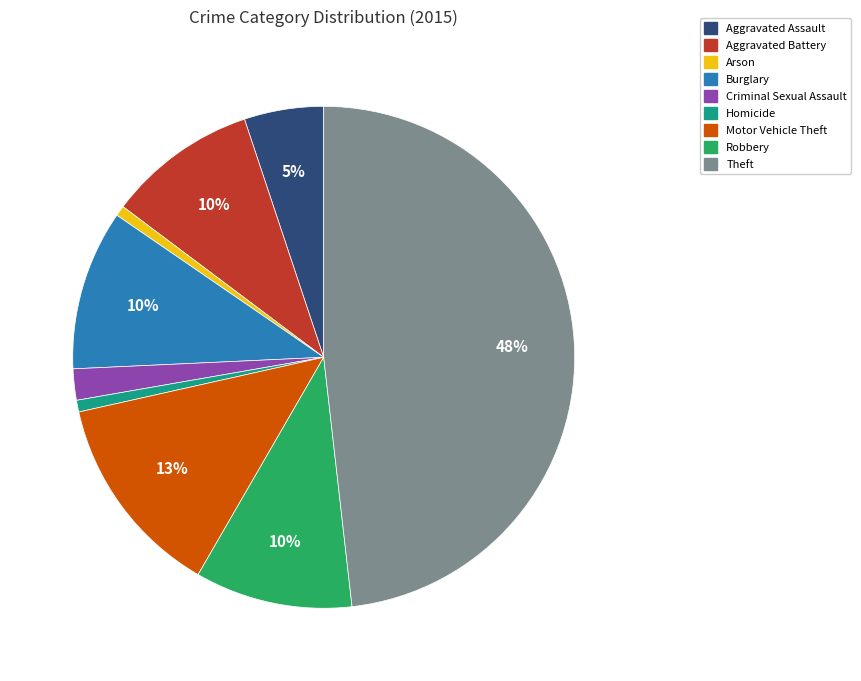

Does Robbery account for over 50% of the chart?

No